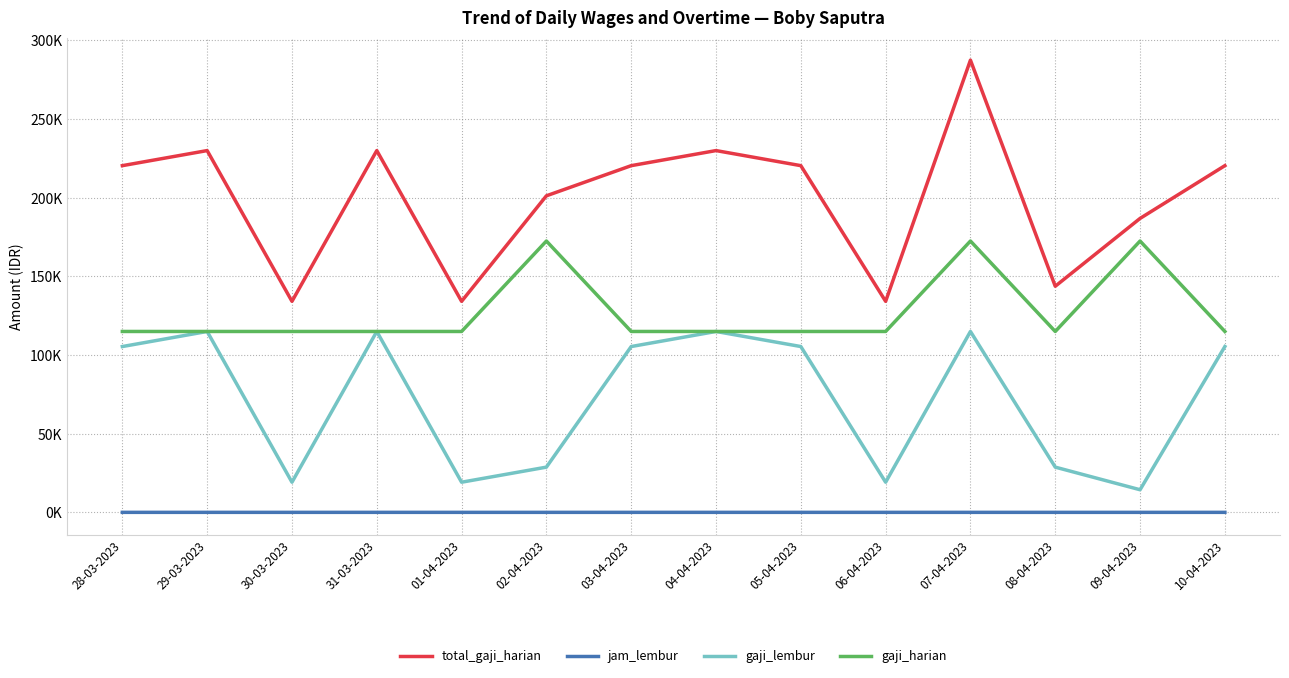

Which series has the widest spread of values?

total_gaji_harian